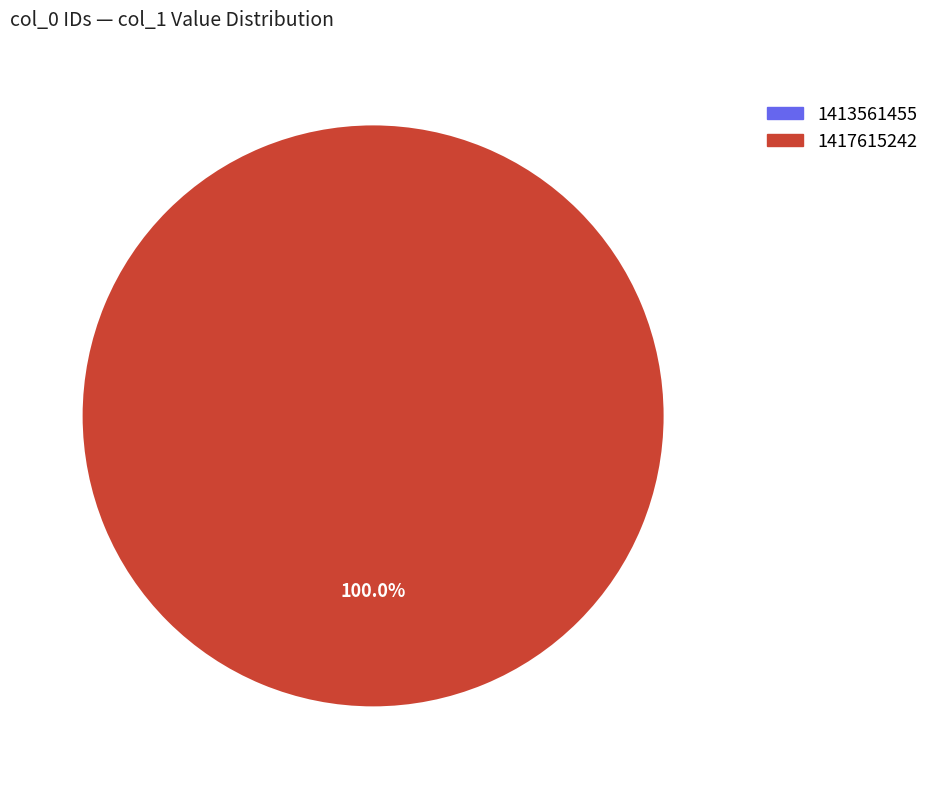

Which slice is the smallest?

1413561455